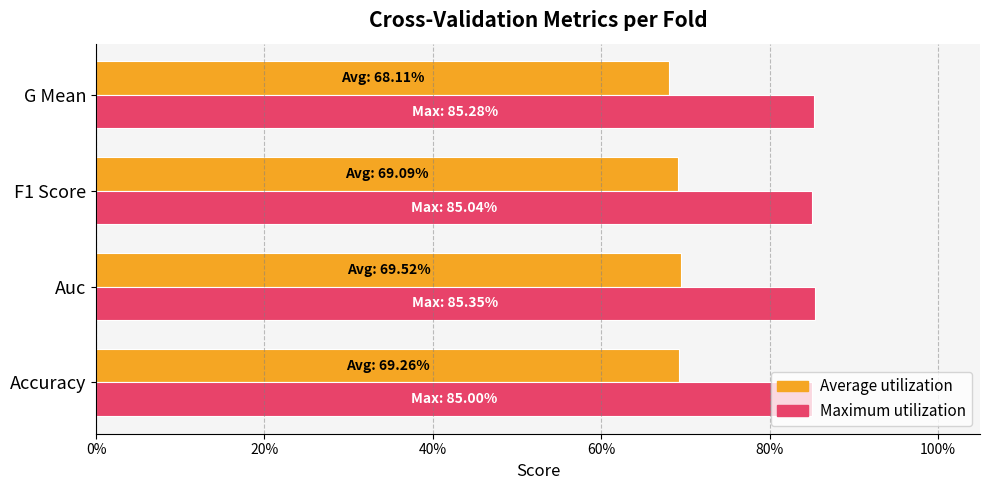

List the series in order of their overall mean, highest first.

Maximum utilization, Average utilization